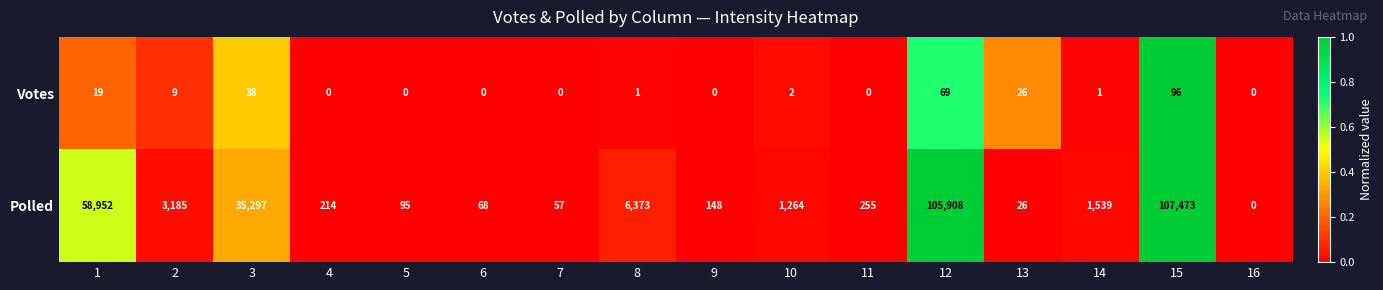

What is the sum of all Polled values?

320854